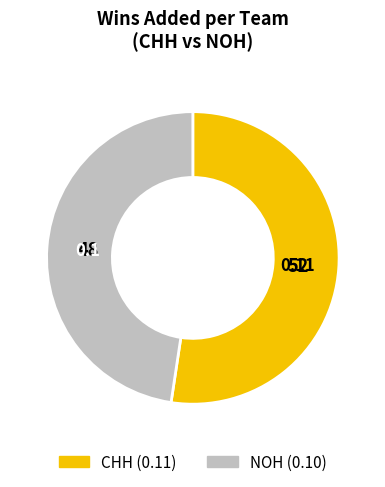

Which category accounts for the majority?

CHH